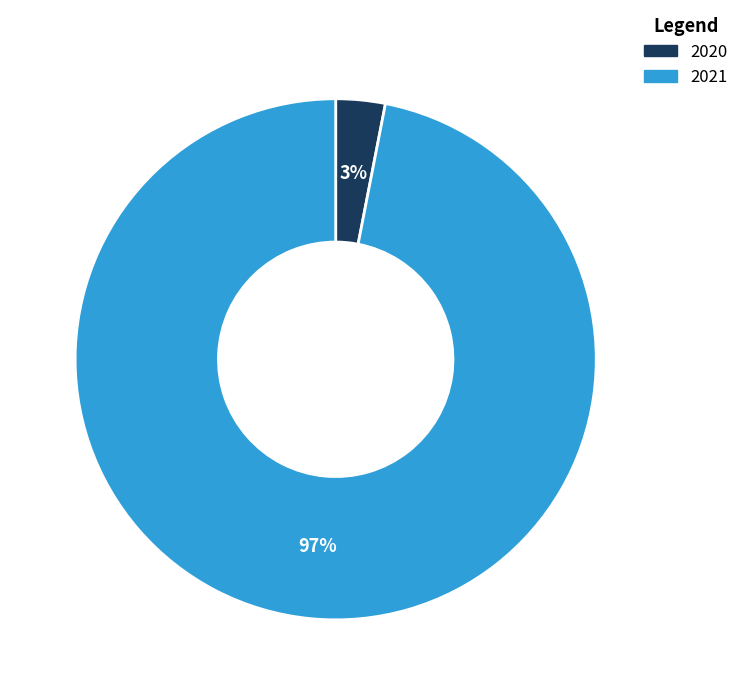

True or false: 2020 accounts for 3% of the total.

True